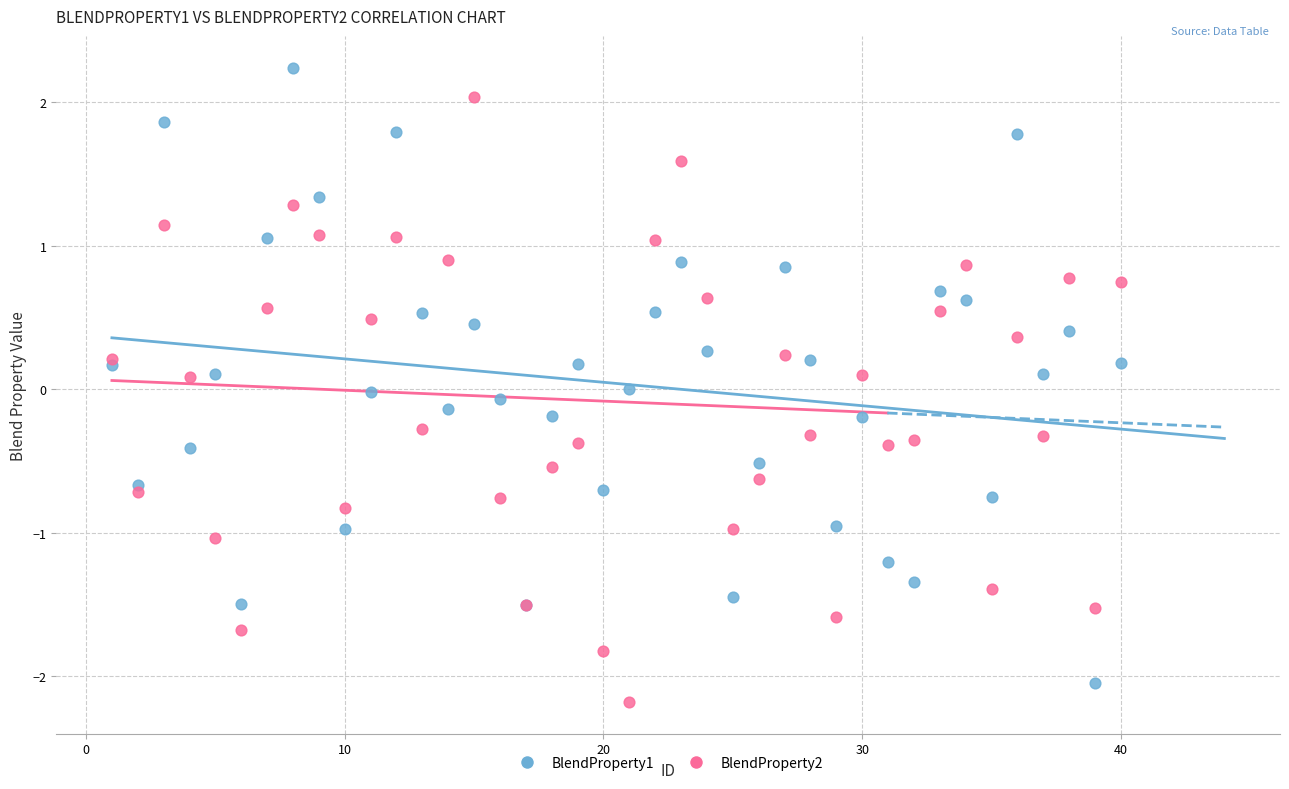

Which series has the widest spread of Y values?

BlendProperty1